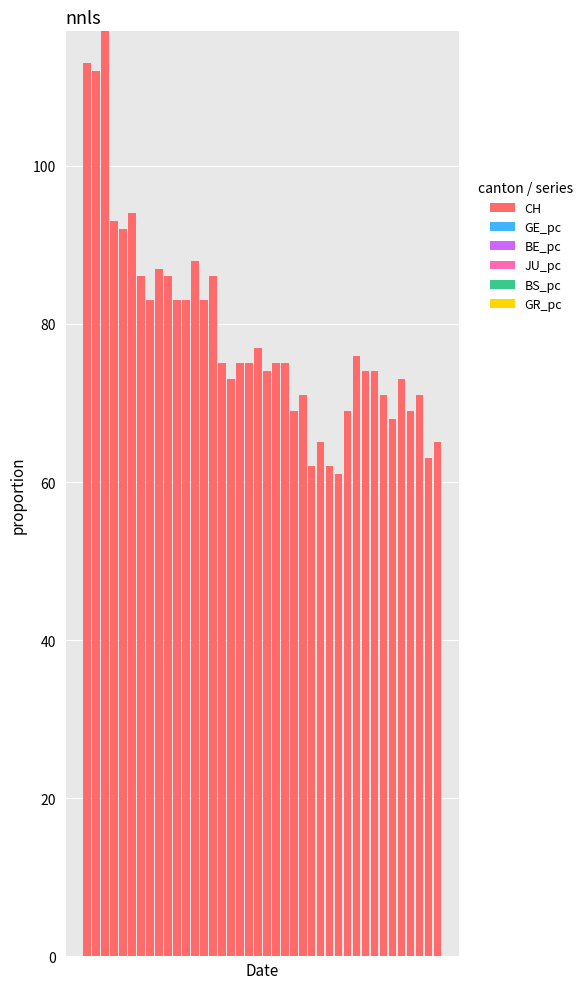

How many series are shown in this chart?

6